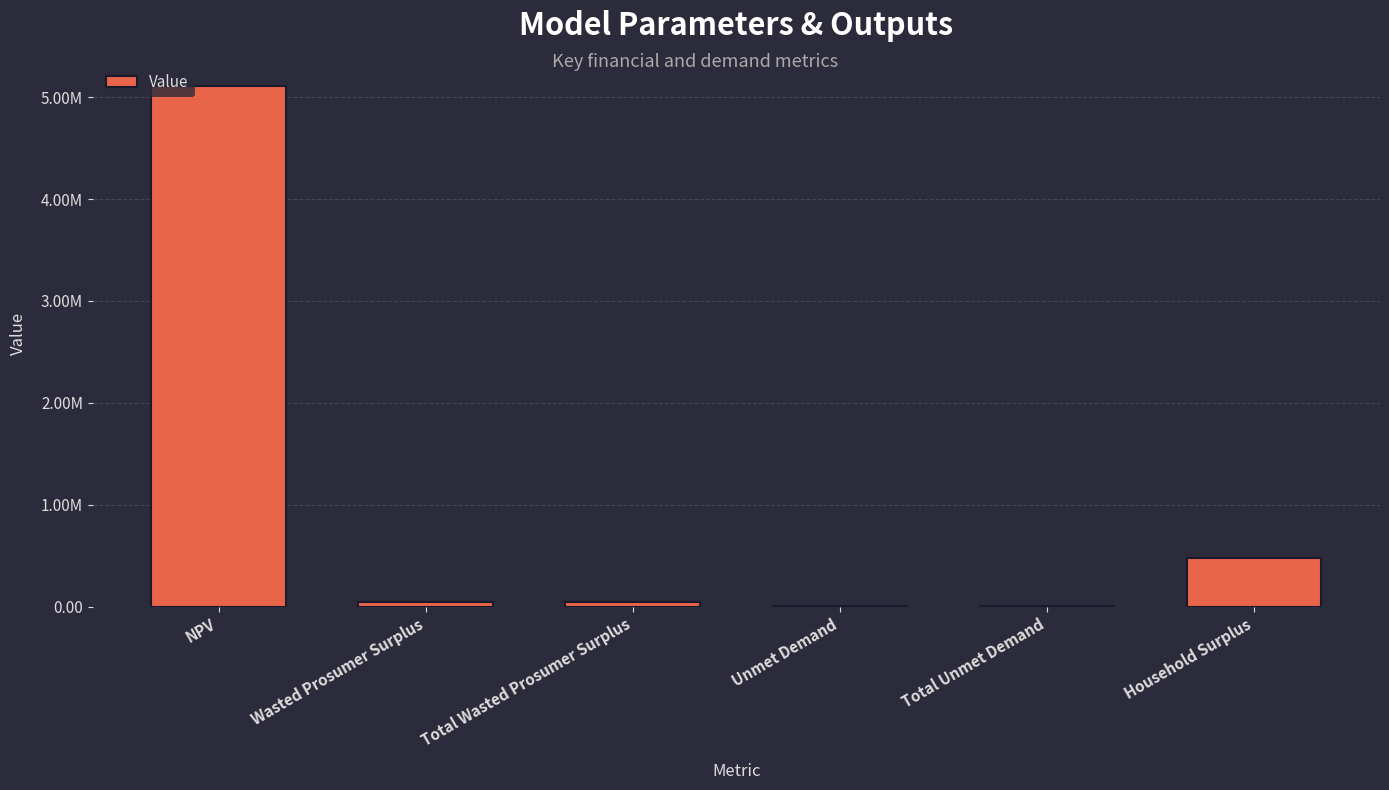

Are the bars horizontal?

No